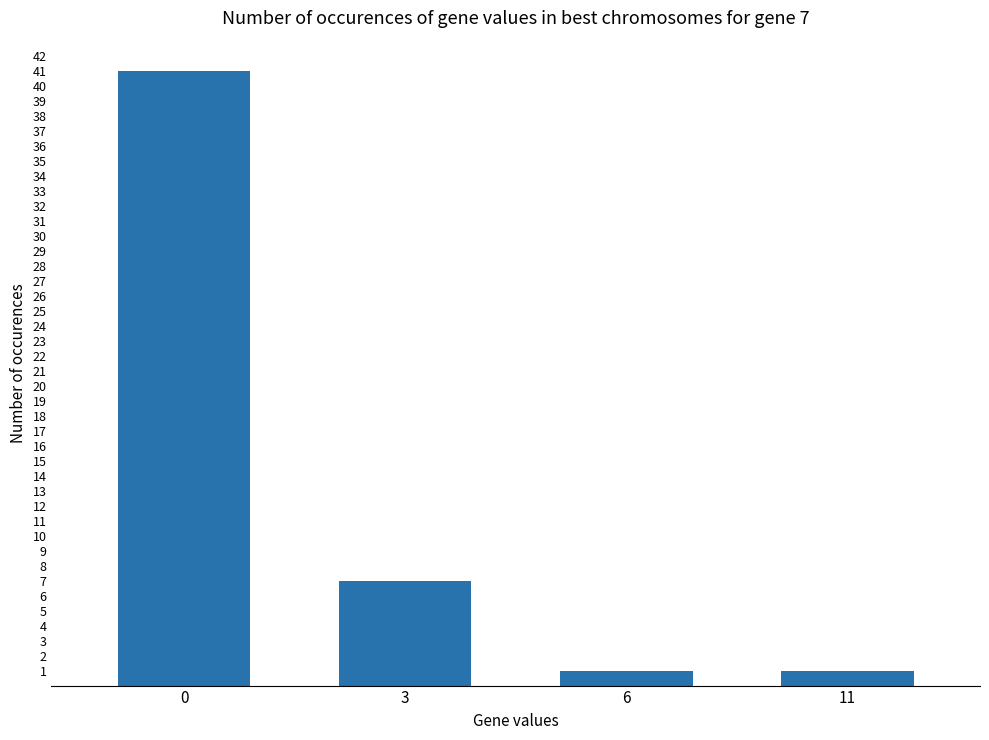

How many series are shown in this chart?

1